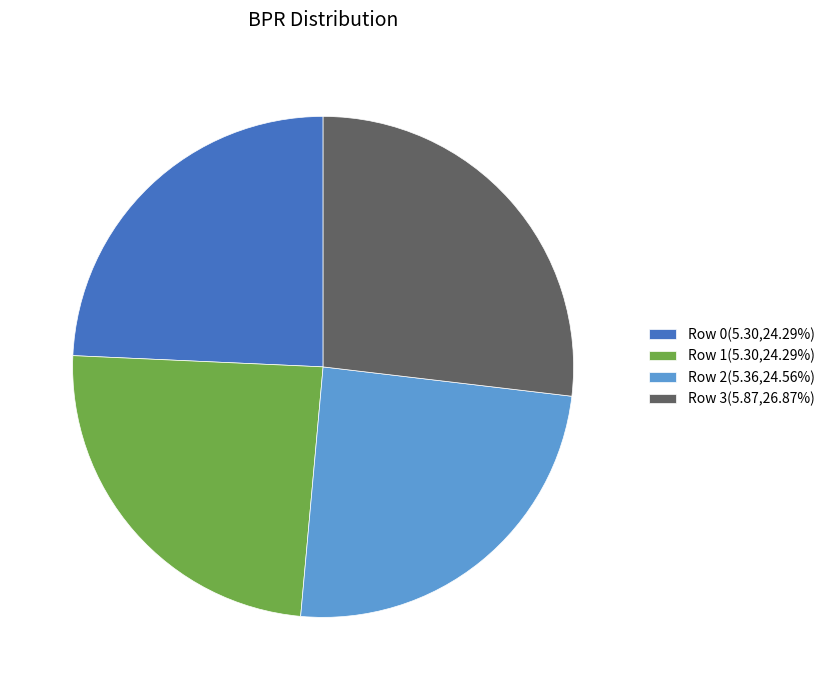

Combined, do Row 1(5.30,24.29%) and Row 3(5.87,26.87%) account for over 50%?

Yes